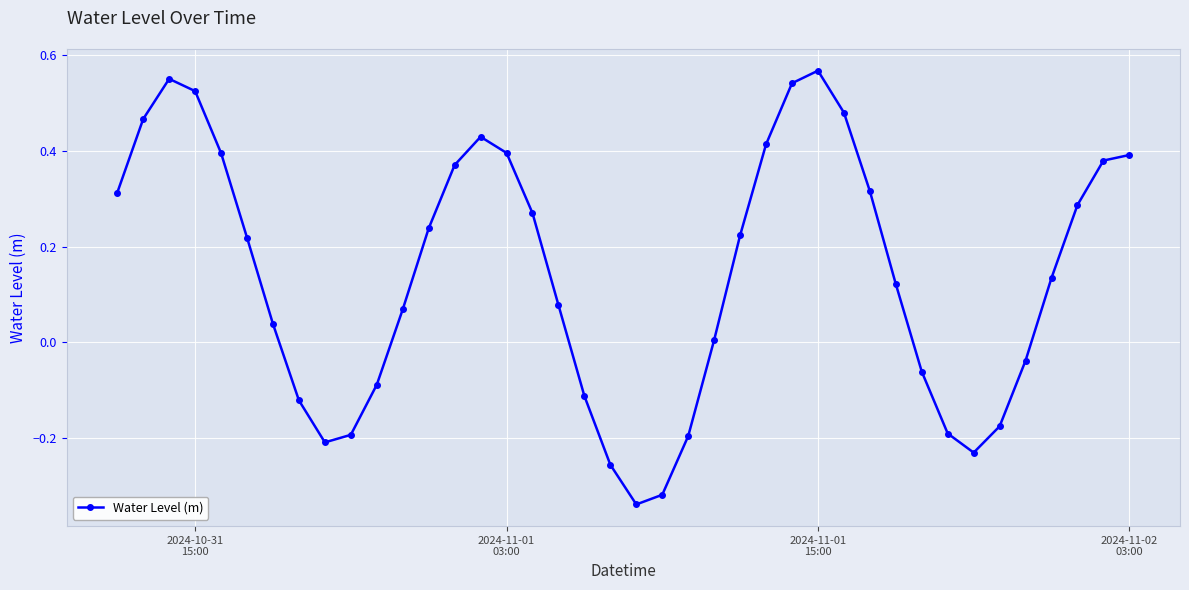

How many points are lower than both their immediate neighbors (excluding endpoints)?

3